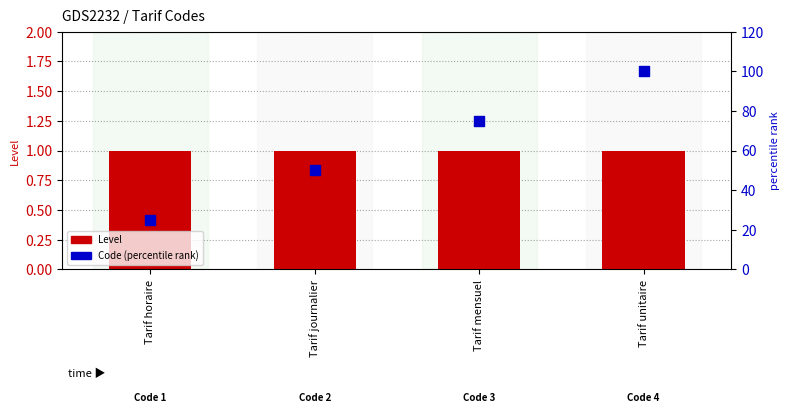

Which series contains the highest Y value?

Code (percentile)